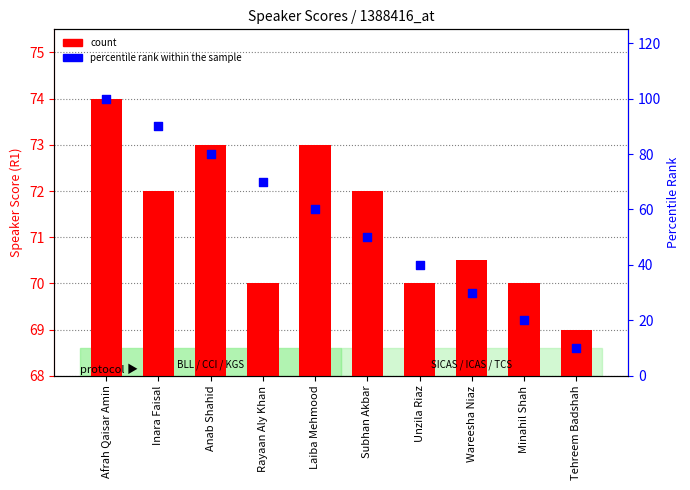

Which series reaches the maximum Y coordinate?

percentile rank within the sample